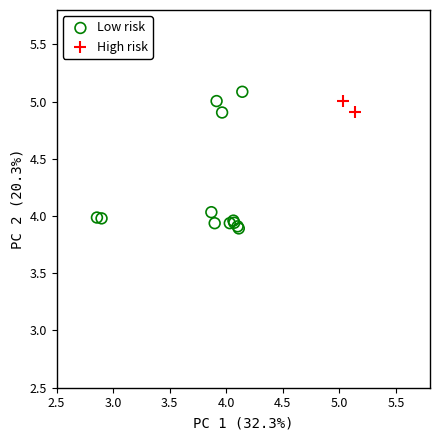

Which series has the widest spread of Y values?

Low risk